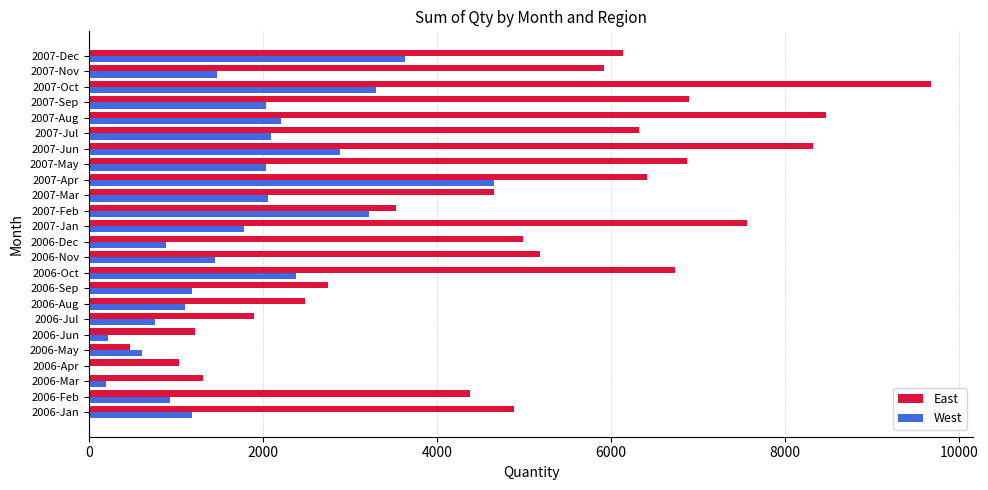

What is the sum of all East values?

118163